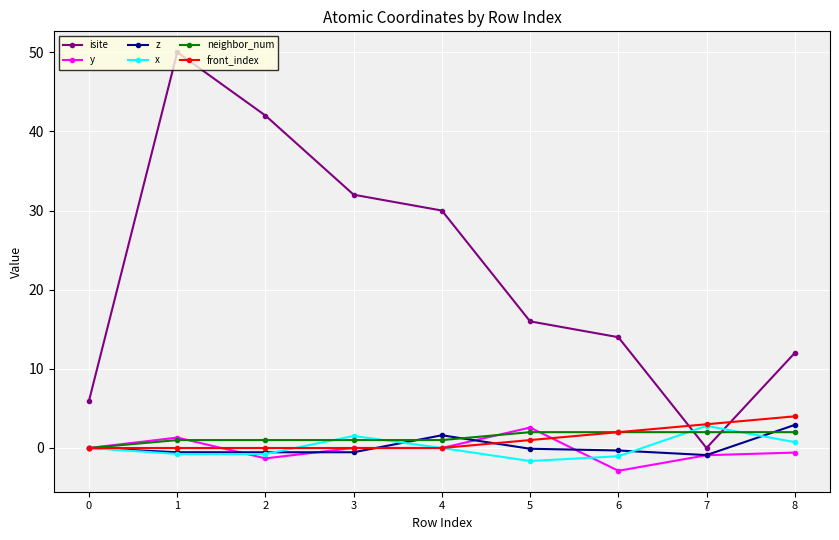

What is the value of the neighbor_num point at the 9th from the left?

2.0